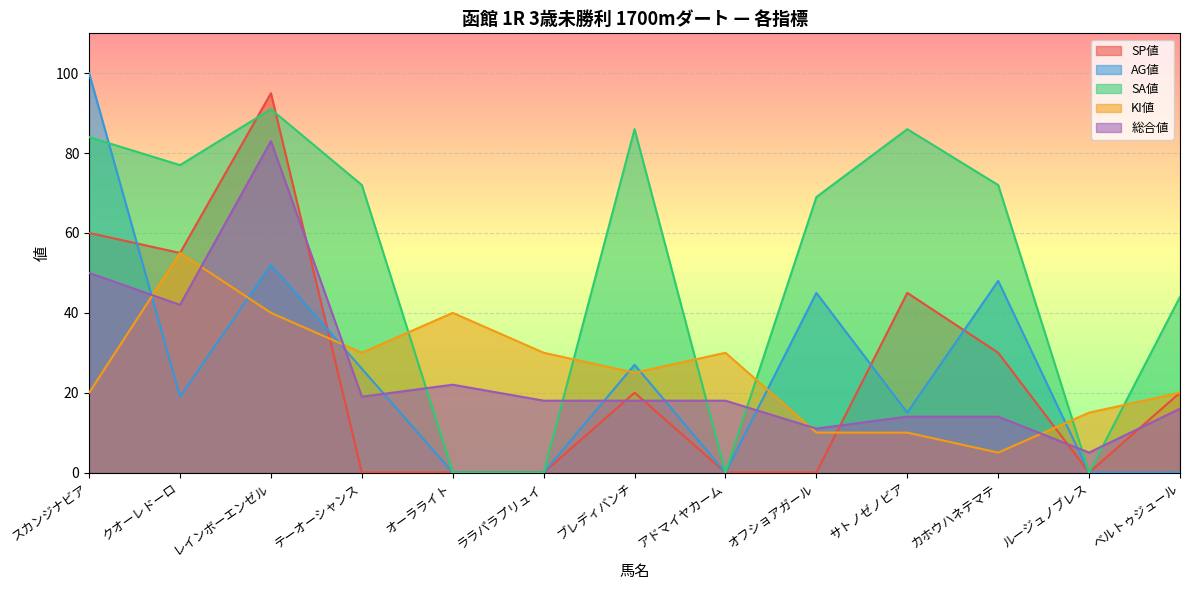

What is the label of the 1st point from the right?

ベルトゥジュール